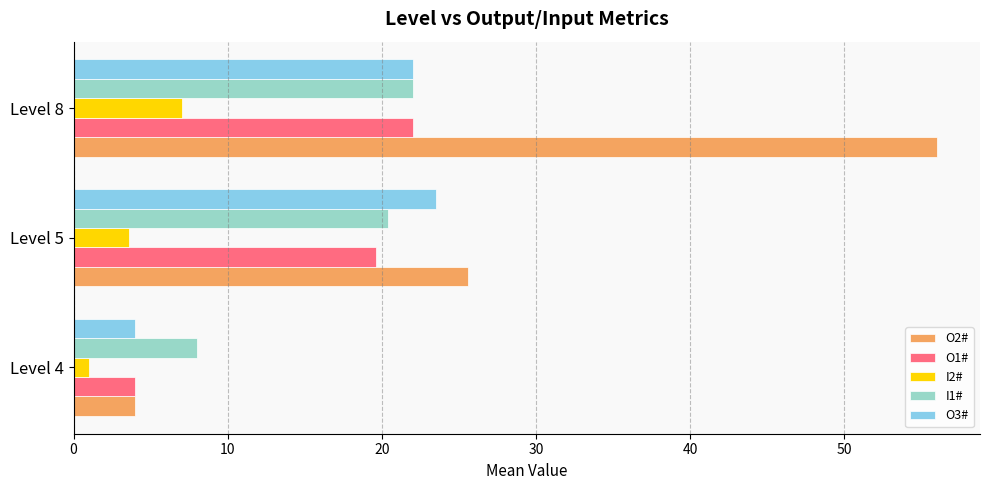

List the labels in order of O3# value, smallest first.

Level 4, Level 8, Level 5